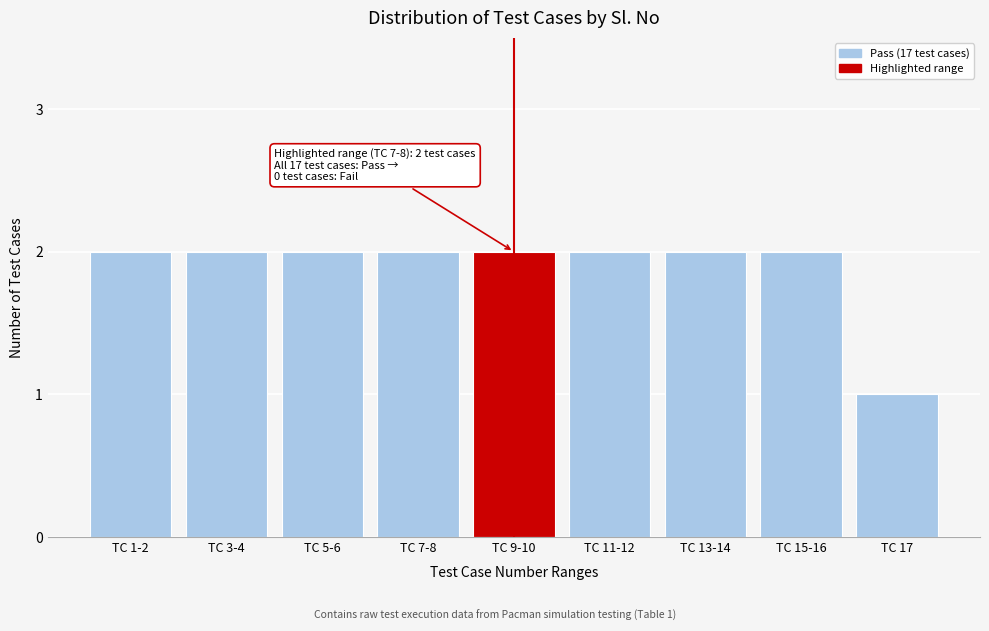

Reading right to left, transcribe all the data shown in this chart.

TC 17=1	TC 15-16=2	TC 13-14=2	TC 11-12=2	TC 9-10=2	TC 7-8=2	TC 5-6=2	TC 3-4=2	TC 1-2=2